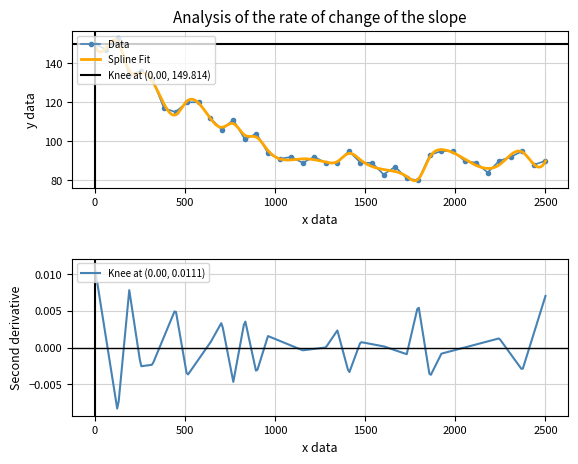

What is the maximum value for Data?

153